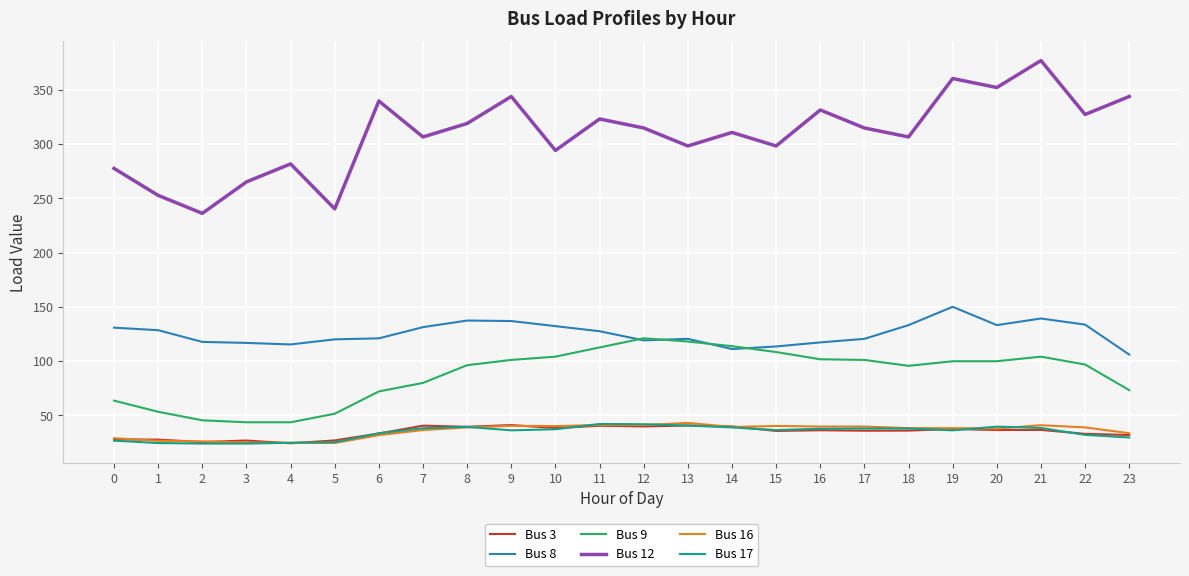

What is the spread (max minus min) of values at 9?

307.7